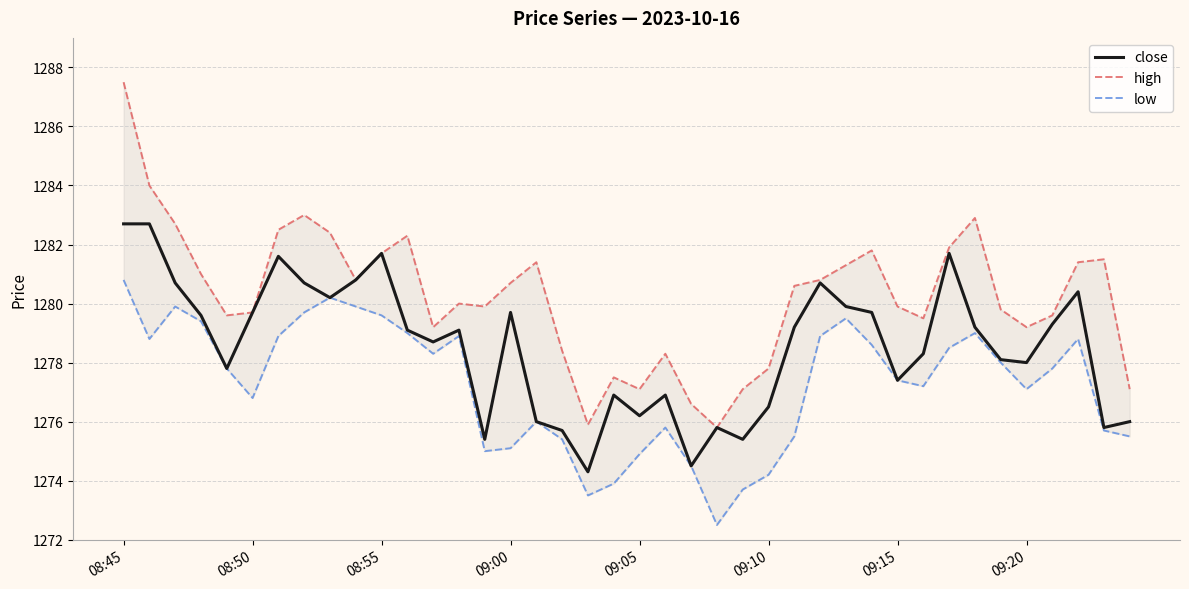

What is the value of the low point at the 29th from the left?

1279.5